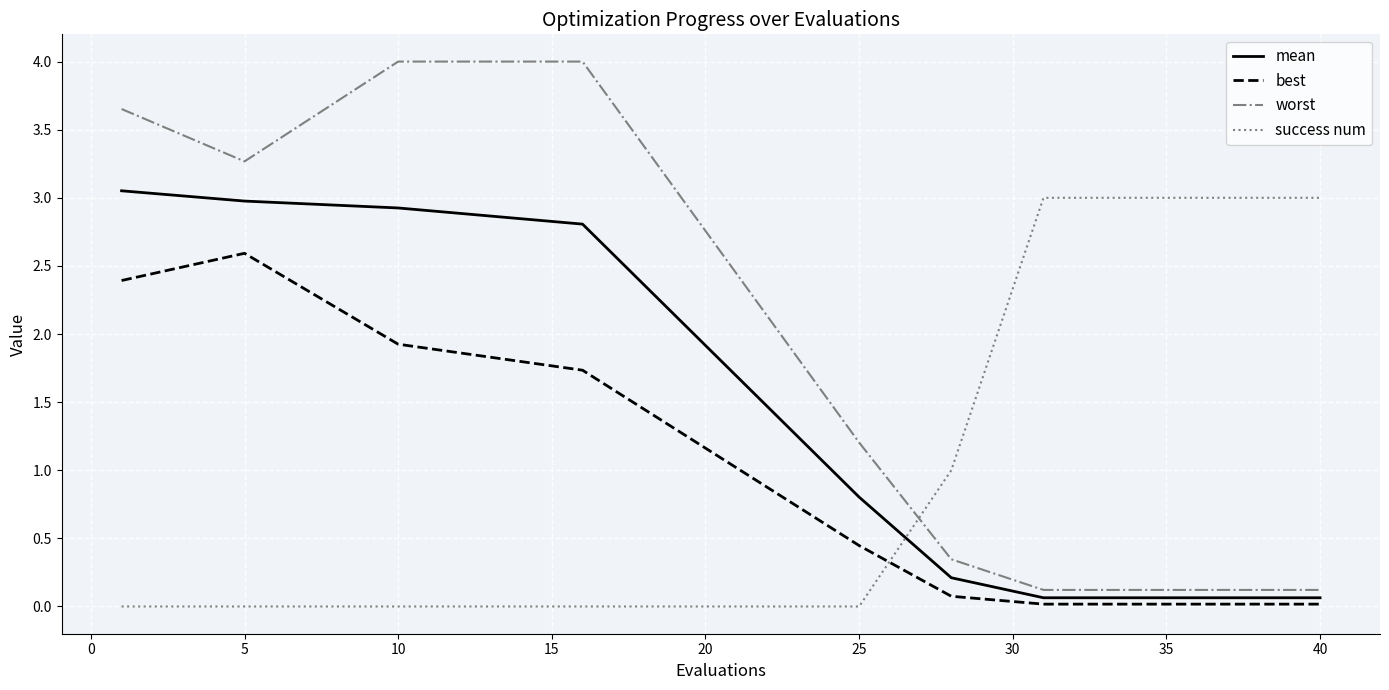

True or false: worst and success num cross at least once.

True